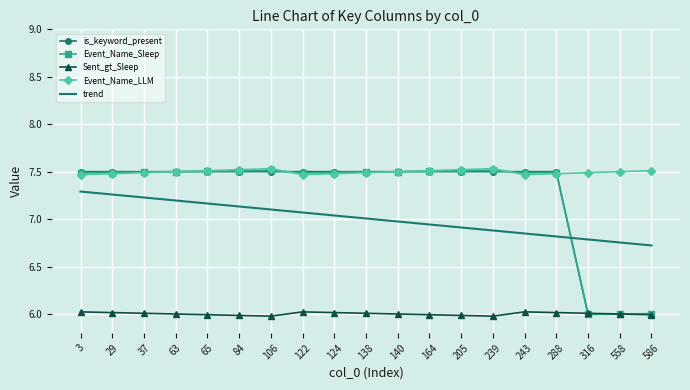

What is the minimum value for is_keyword_present?

6.0